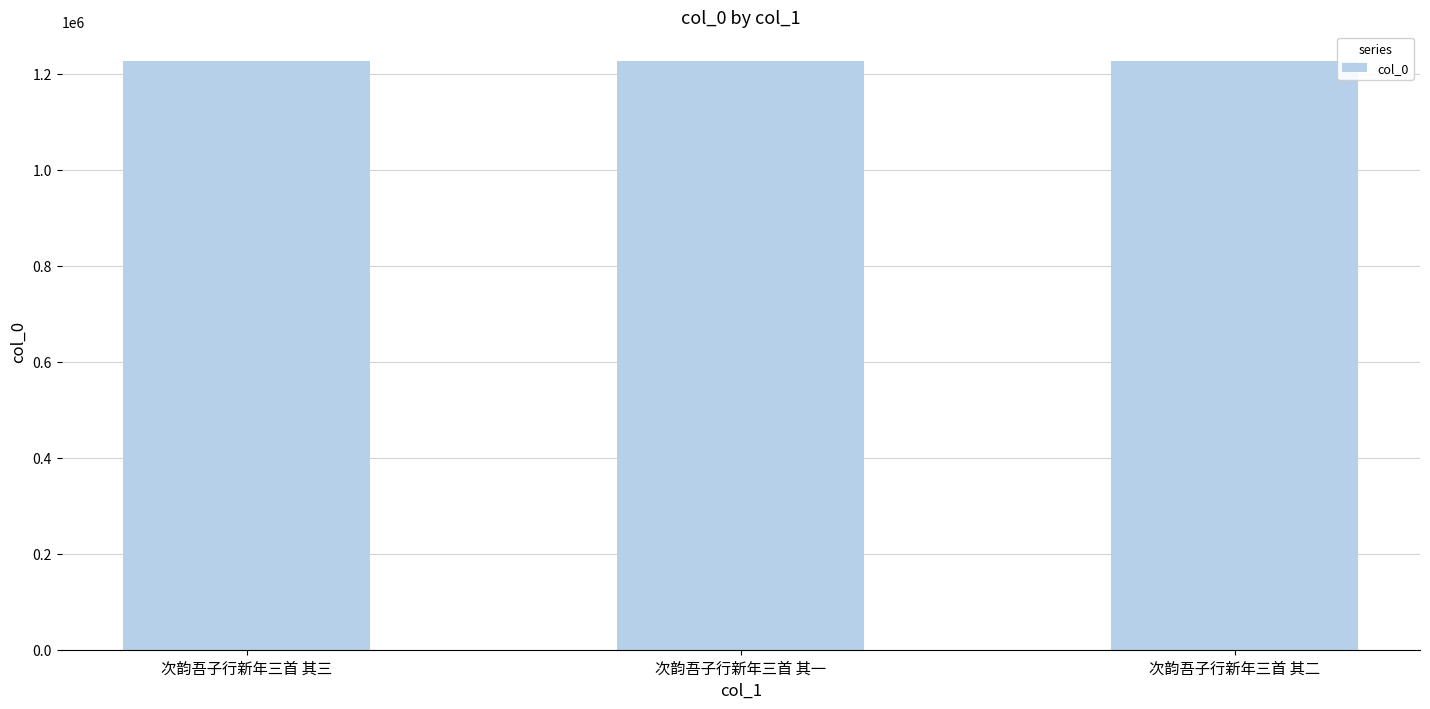

What is the difference between the second highest and minimum values?

1